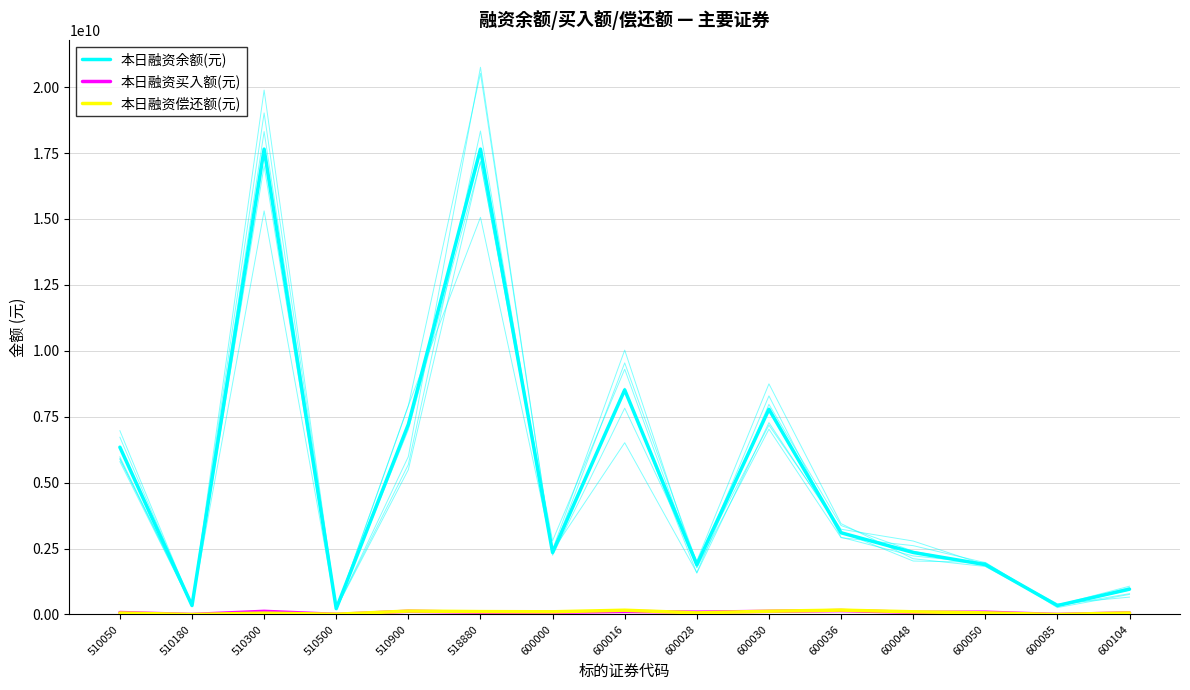

What is the average value of the 本日融资偿还额(元) series?

79679204